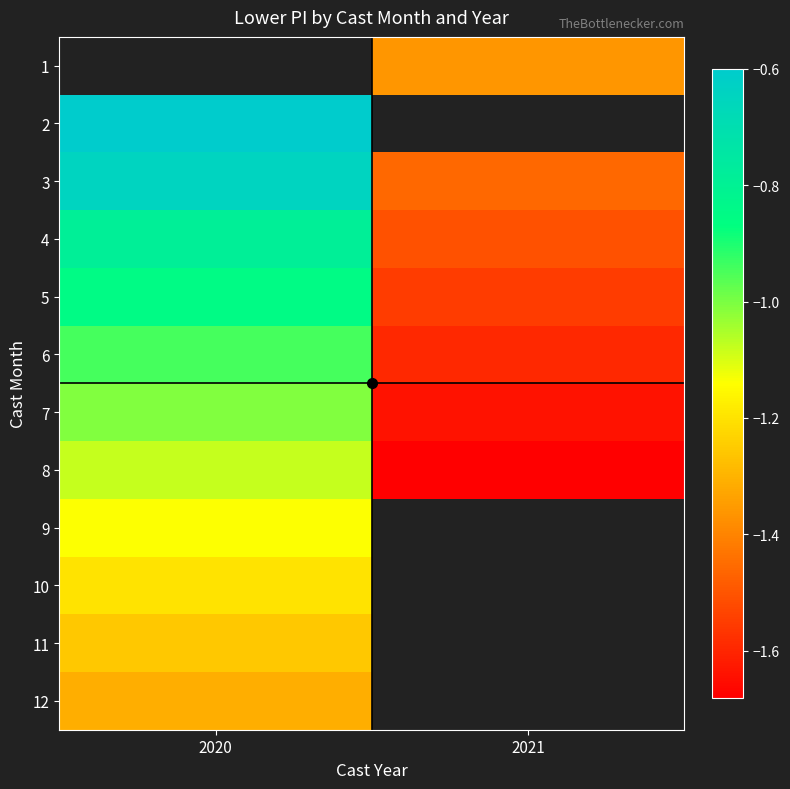

Rank the categories by 11 value from highest to lowest.

2020, 2021